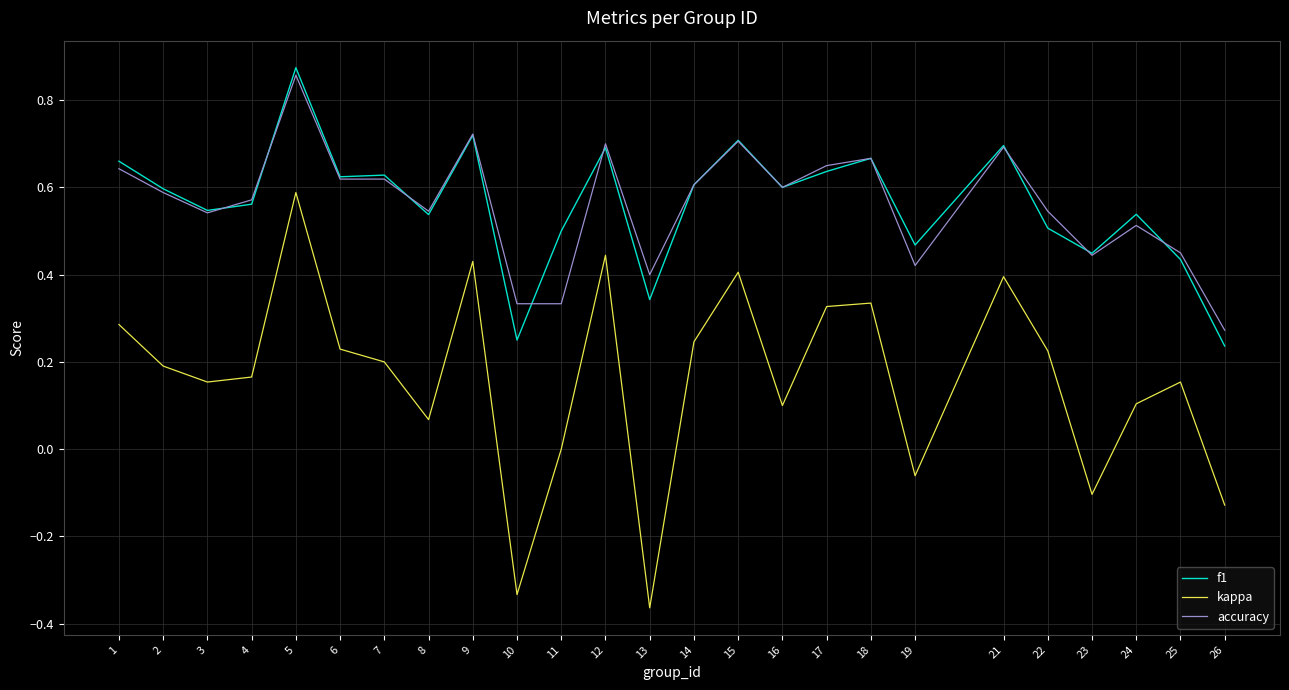

What is the difference between the second highest and minimum values in the kappa series?

0.8